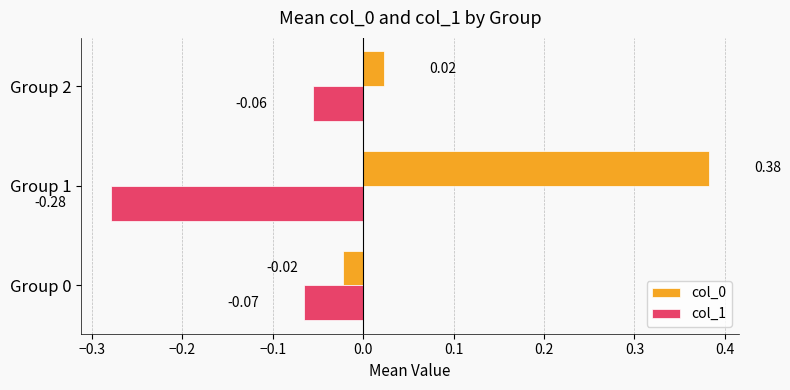

At which category is the sum across all series the highest?

Group 1